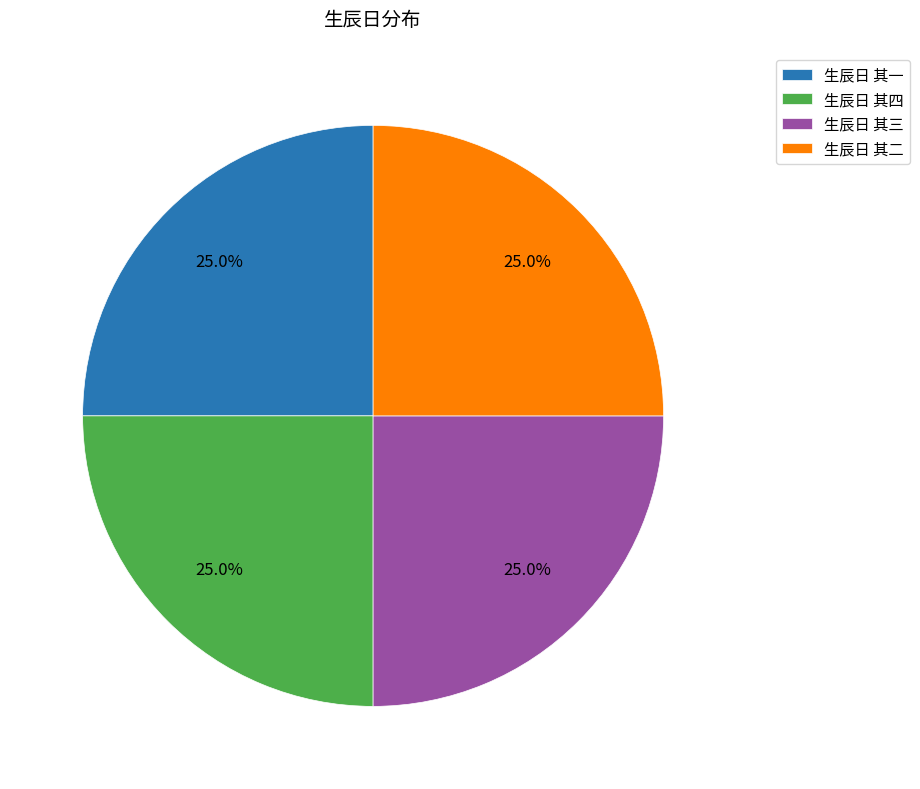

Does 生辰日 其二 account for over 50% of the chart?

No